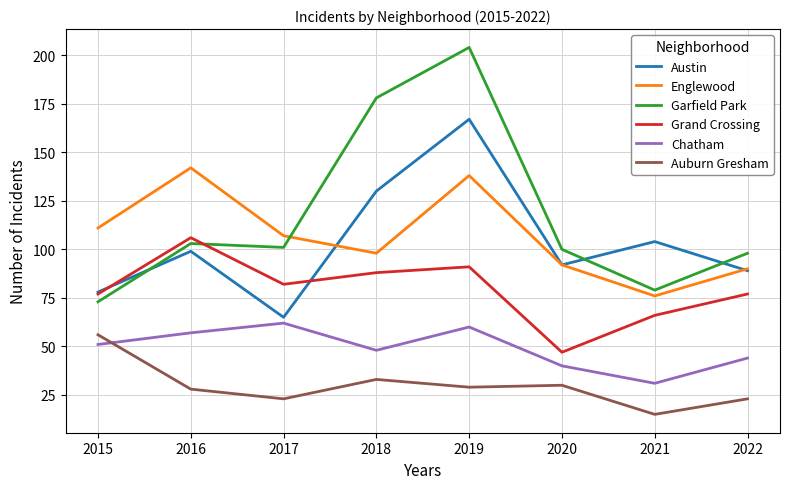

Which series changed the most between 2016 and 2019?

Garfield Park